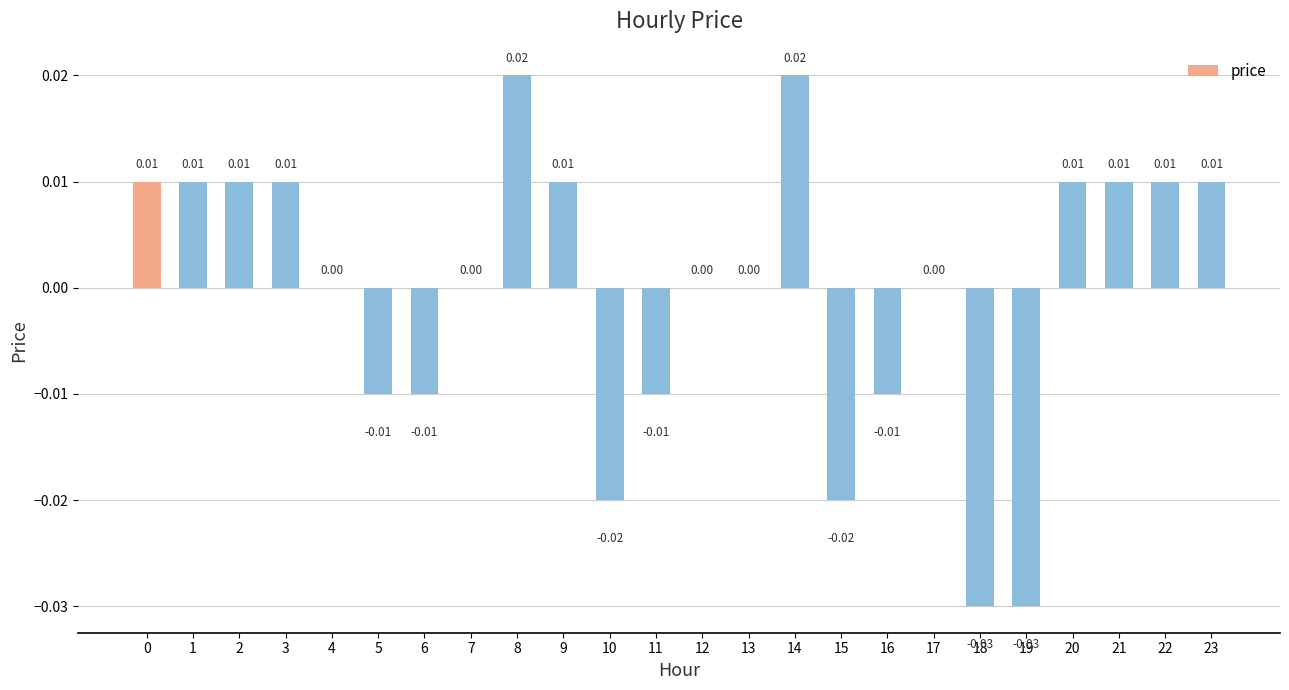

Which has a higher value, 10 or 20?

20